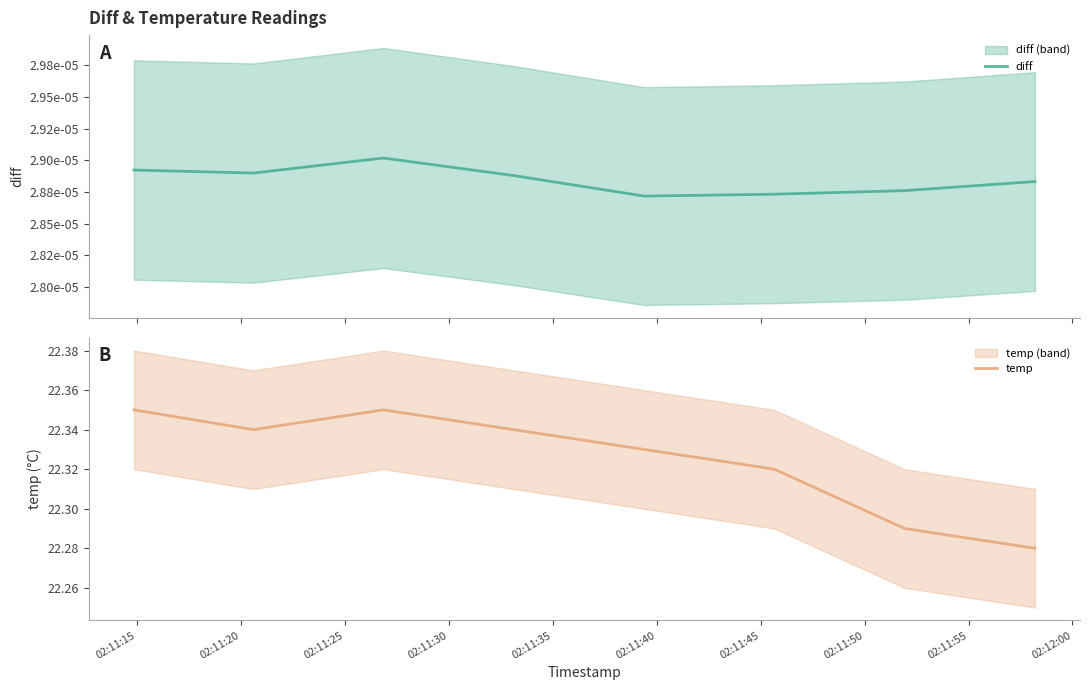

Which category has the highest value across all series?

02:11:15